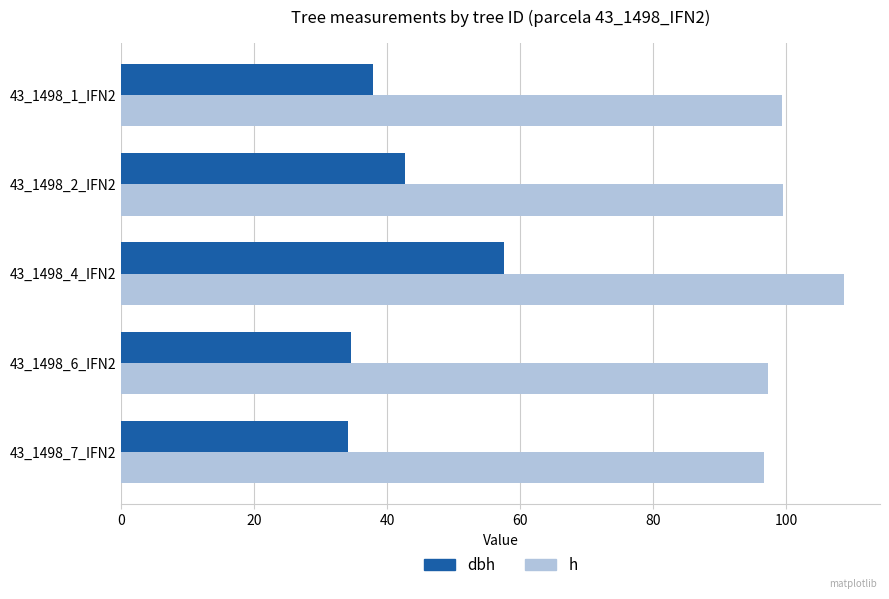

At which category is the sum across all series the highest?

43_1498_4_IFN2